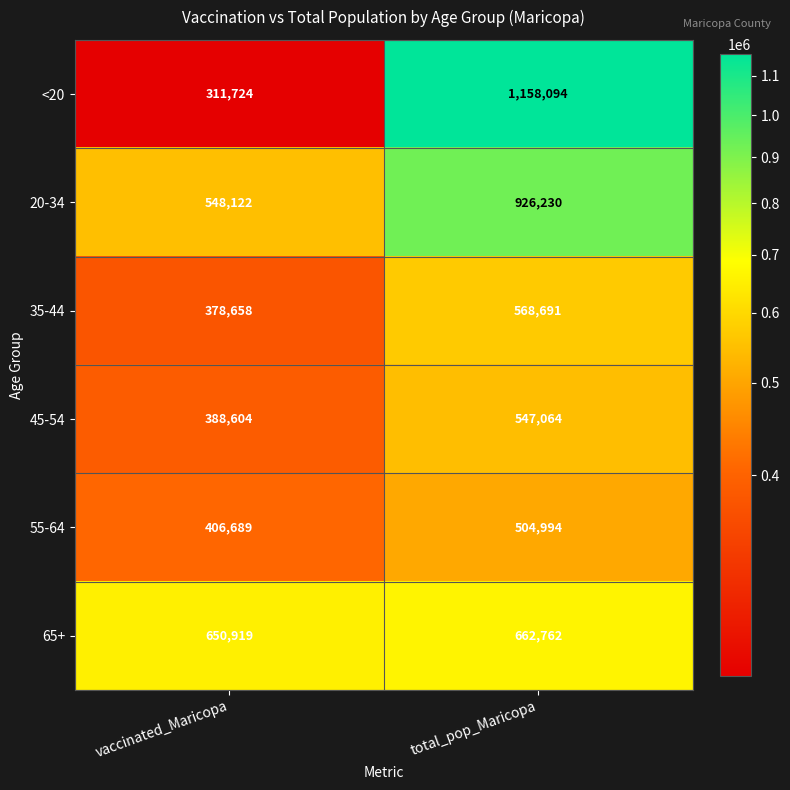

Which series has the largest total across all categories?

20-34